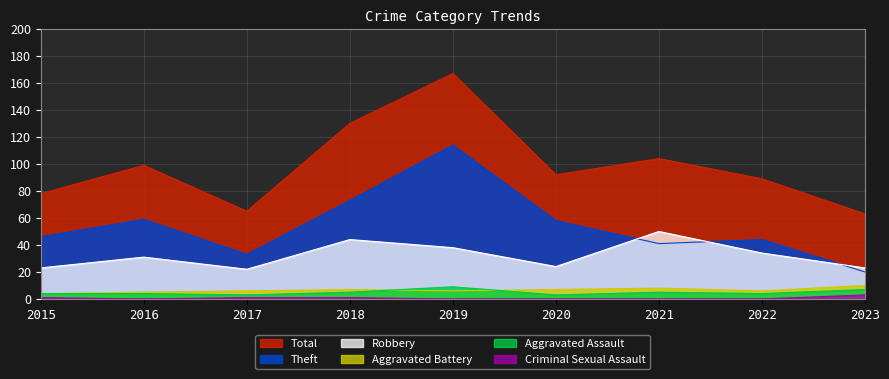

How many categories are shown in the chart?

9